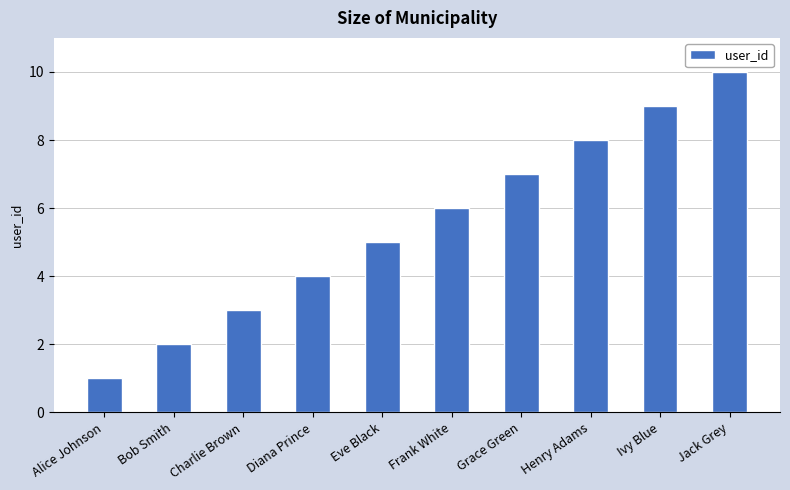

How many series are shown in this chart?

1